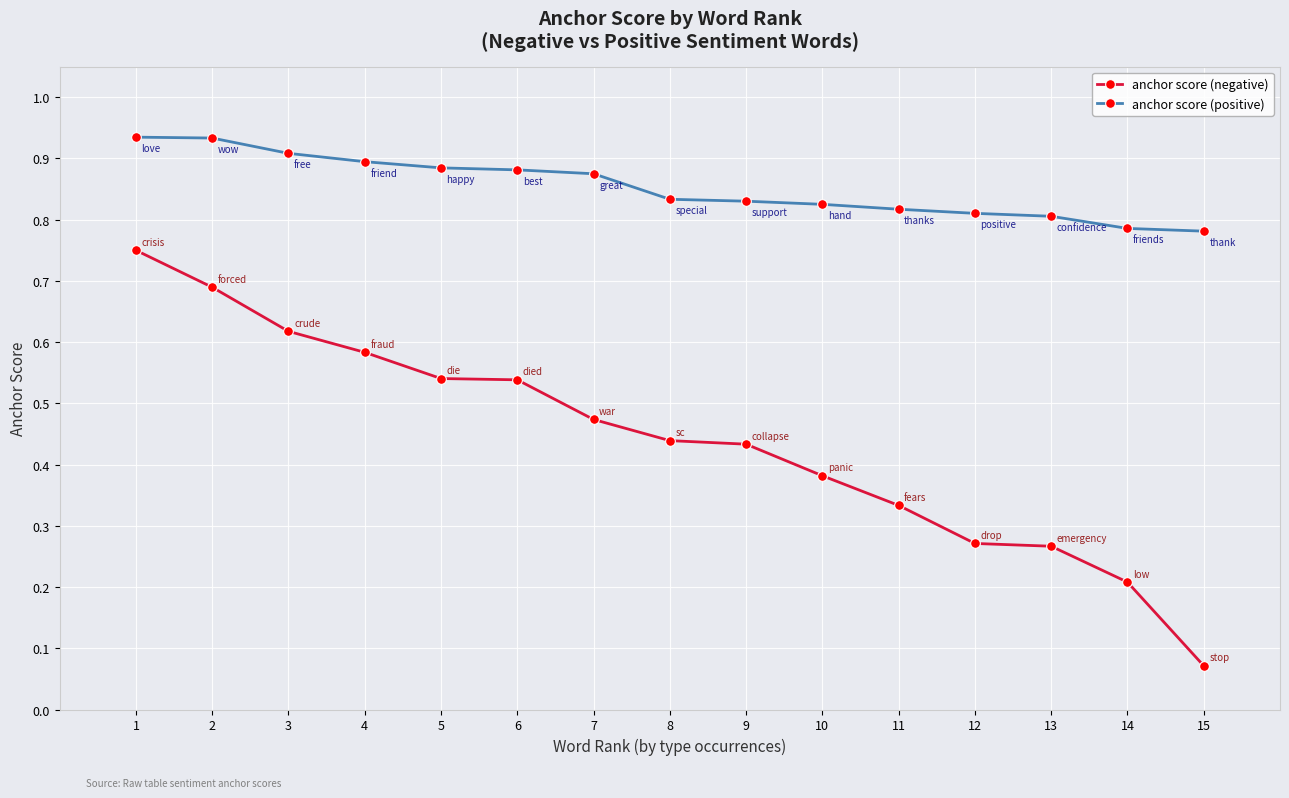

List the series in order of their peak value, highest first.

anchor score (positive), anchor score (negative)